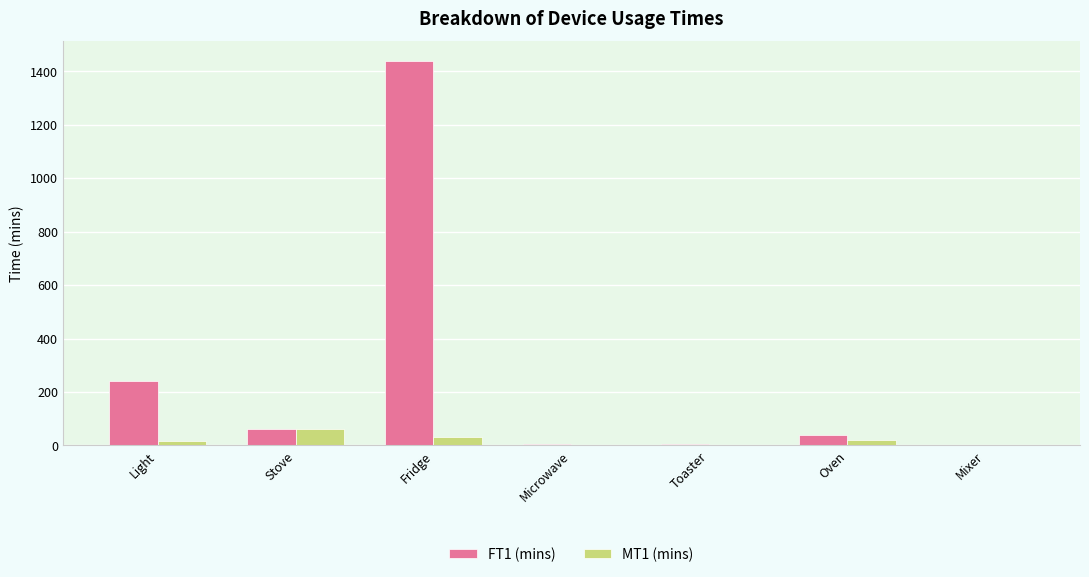

What is the total value across all series at Stove?

120